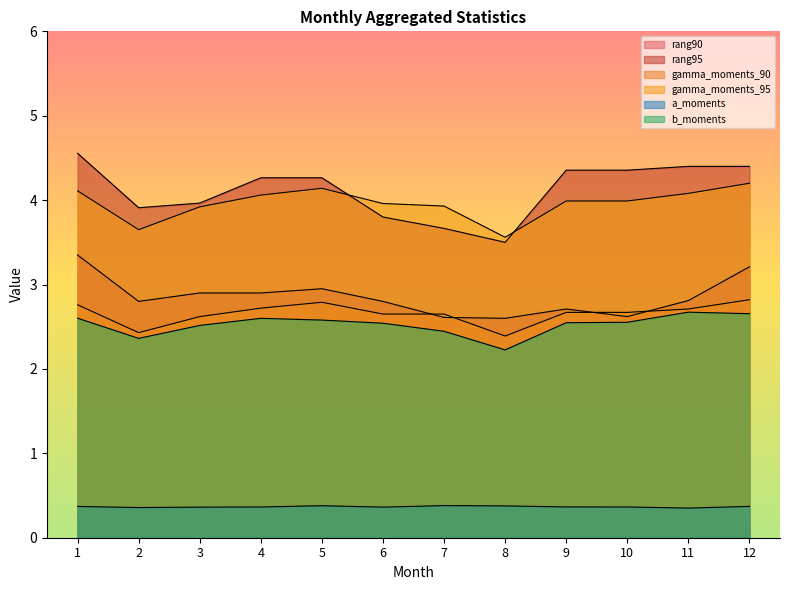

What is the average value of the rang95 series?

4.1